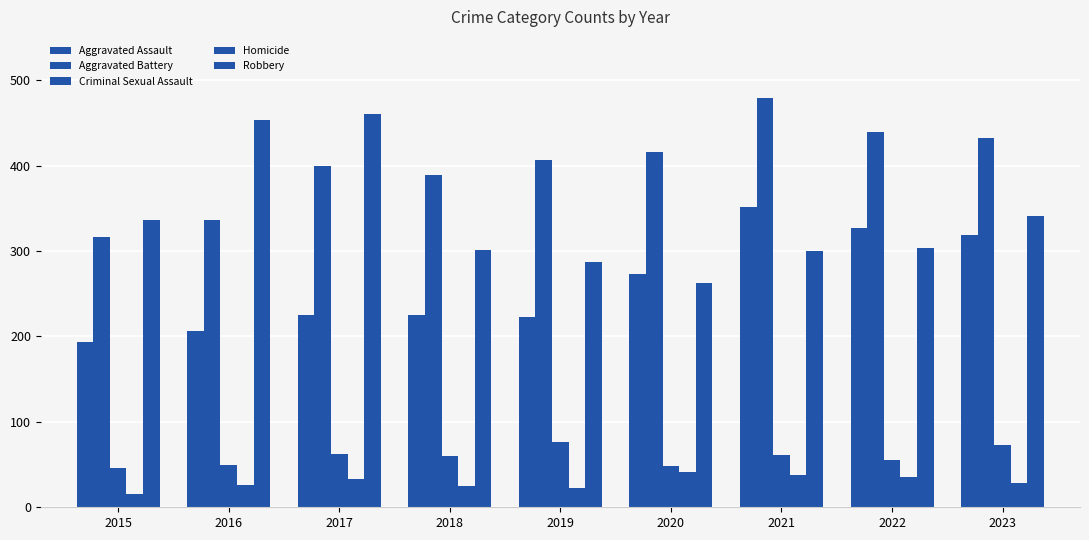

Does the chart contain stacked bars?

No